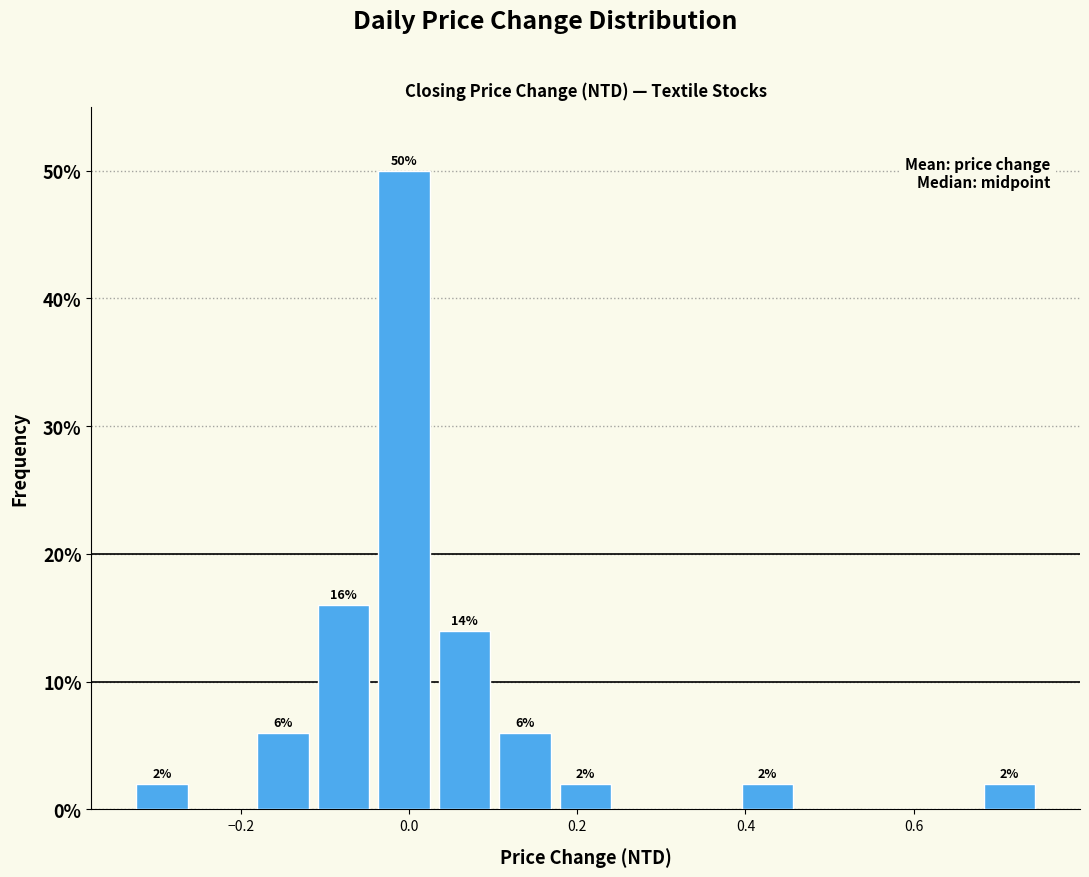

Read against the x-axis, roughly where is the centre of the tallest bar?

0.00